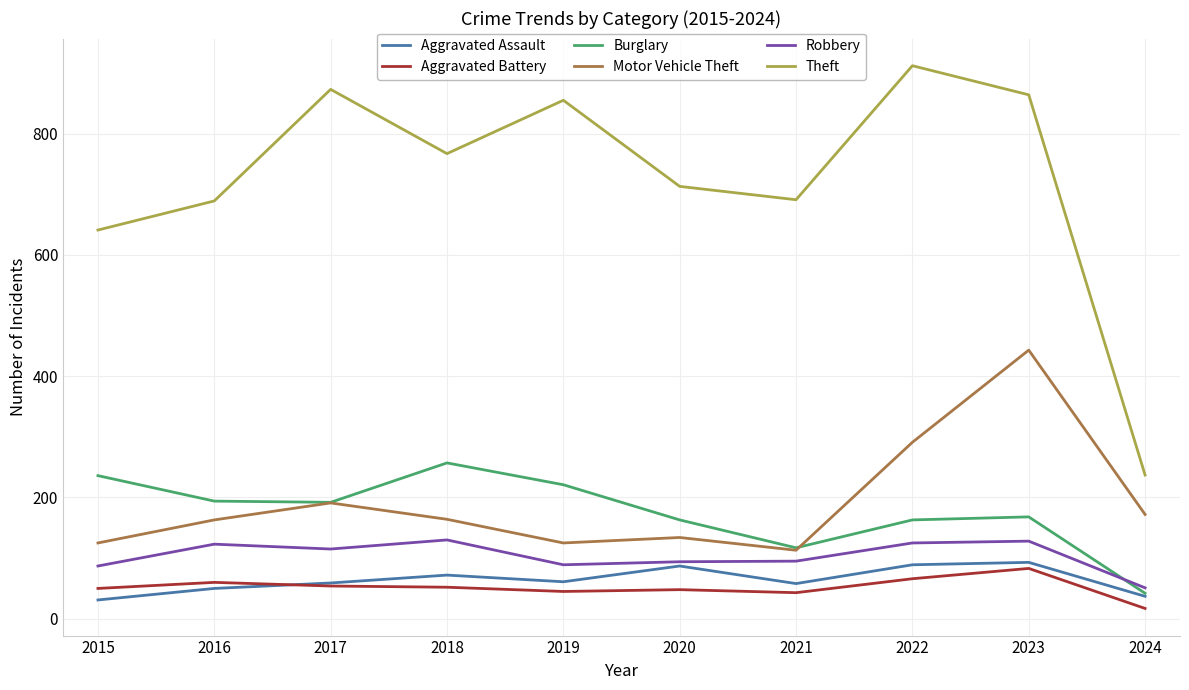

At which label does Aggravated Battery reach its minimum?

2024